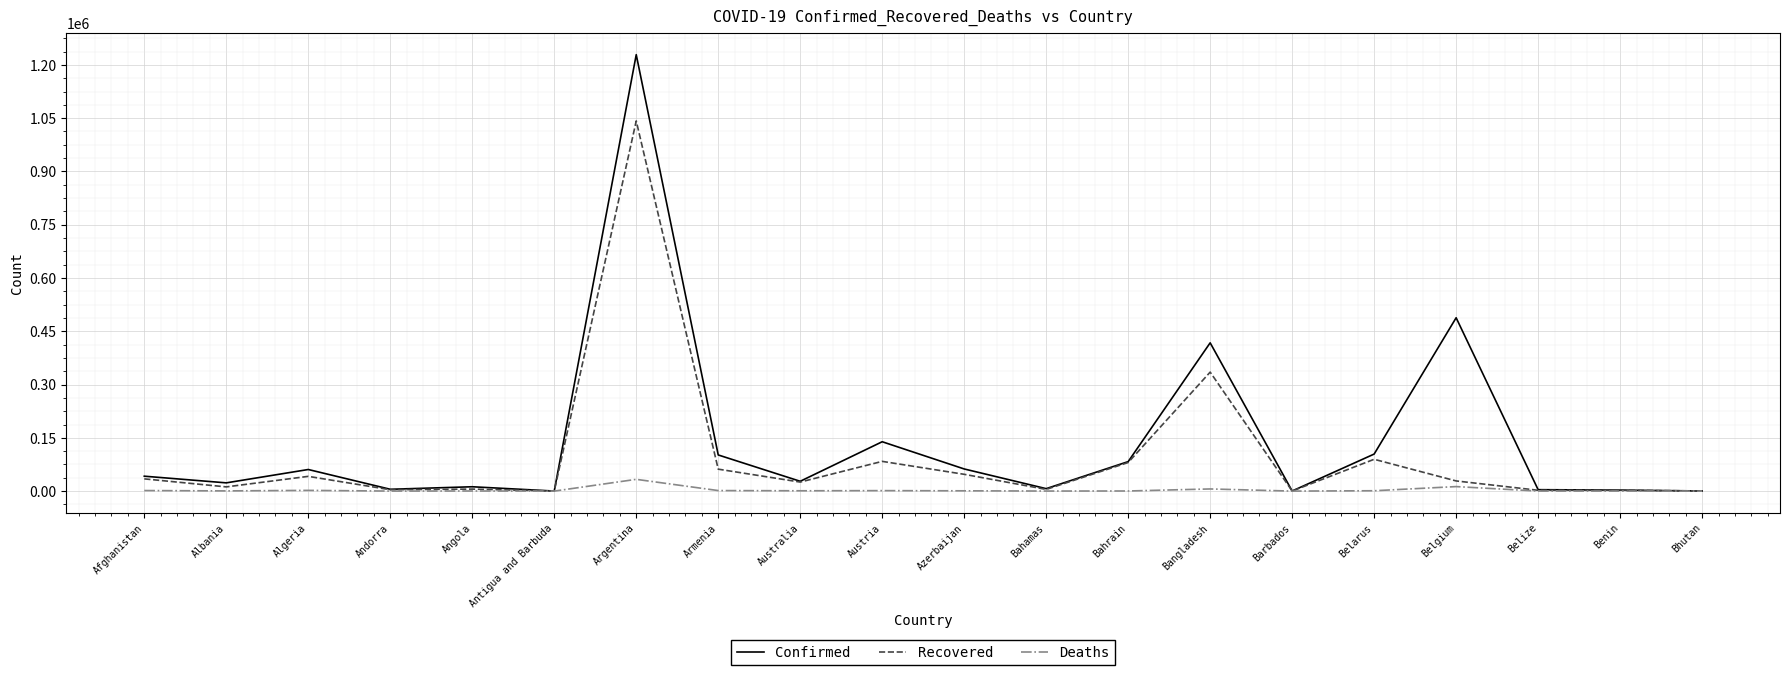

List the series in order of their overall mean, lowest first.

Deaths, Recovered, Confirmed